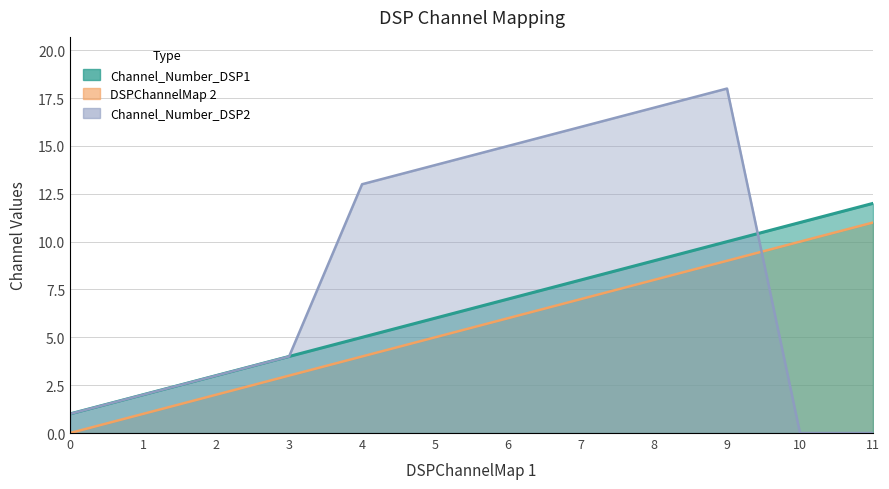

Rank the series by their average value, from lowest to highest.

Channel_Number_DSP1, DSPChannelMap 2, Channel_Number_DSP2